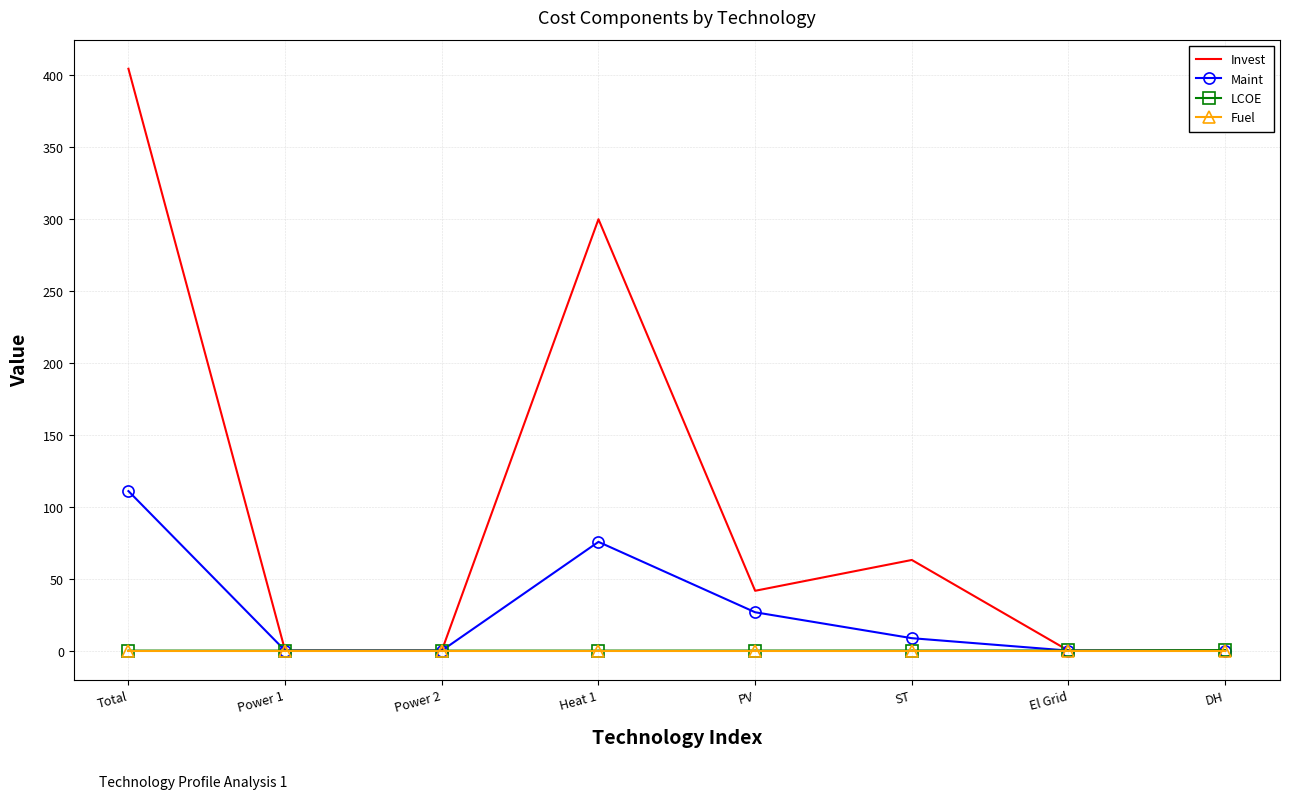

What is the total value across all series at Heat 1?

375.2